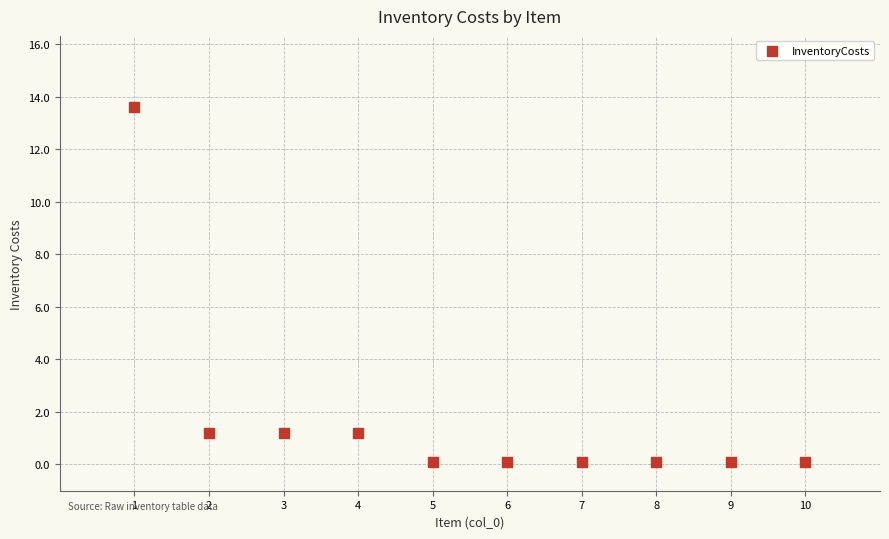

What is the range of Y values (max minus min)?

13.5